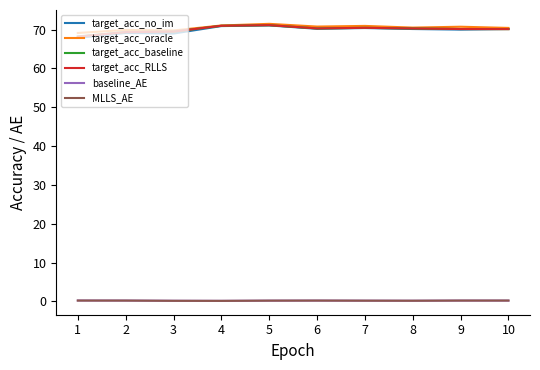

True or false: target_acc_RLLS and baseline_AE cross at least once.

False